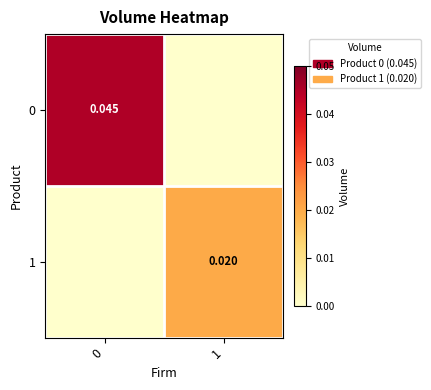

At which category does the chart reach its minimum across all series?

1